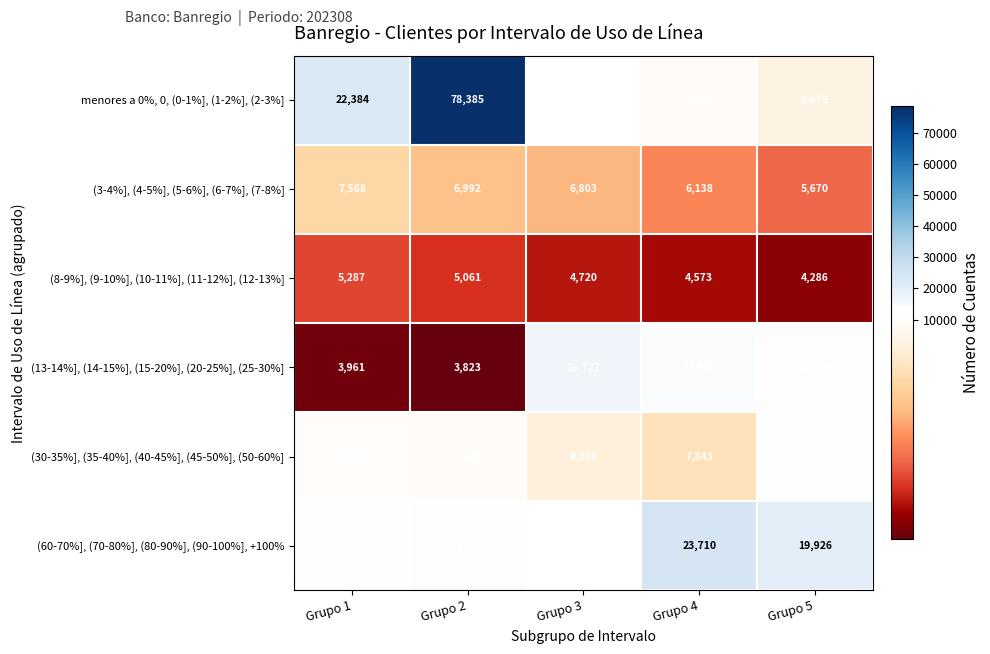

What is the difference between the highest and lowest values at Grupo 4?

19137